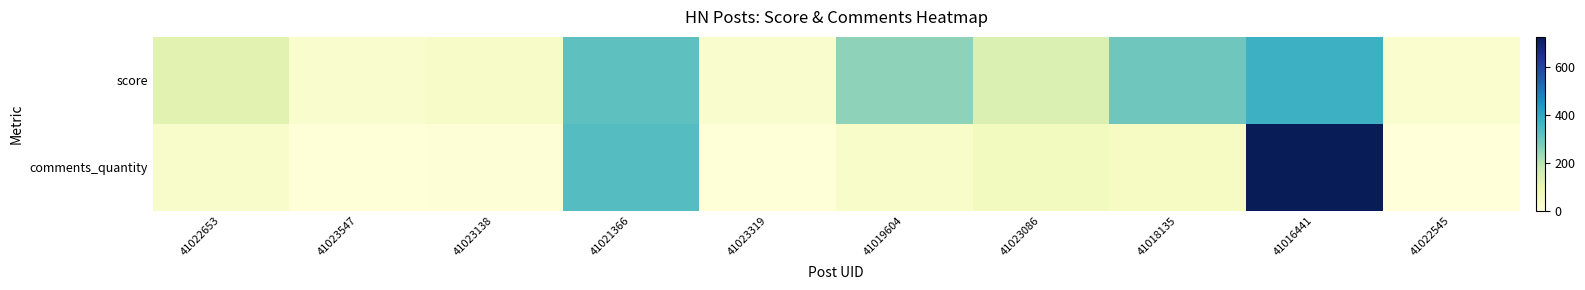

At how many categories does at least one series exceed 439?

1